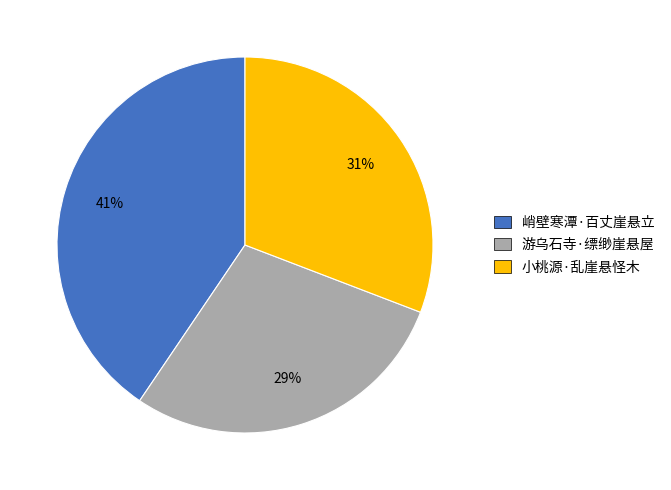

To the nearest percent, what is the combined percentage of 小桃源·乱崖悬怪木 and 峭壁寒潭·百丈崖悬立?

71%